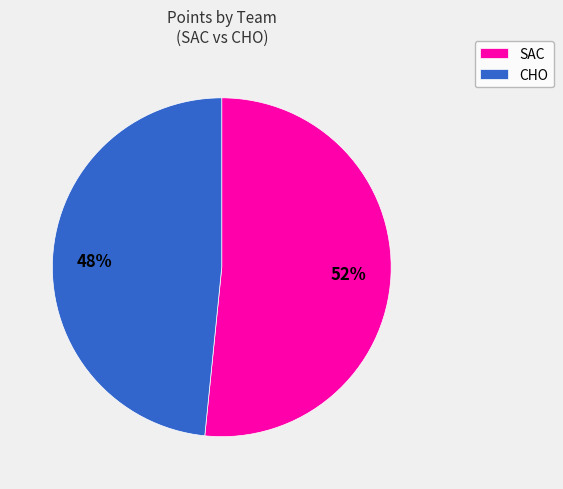

Do CHO and SAC together represent more than half of the pie?

Yes